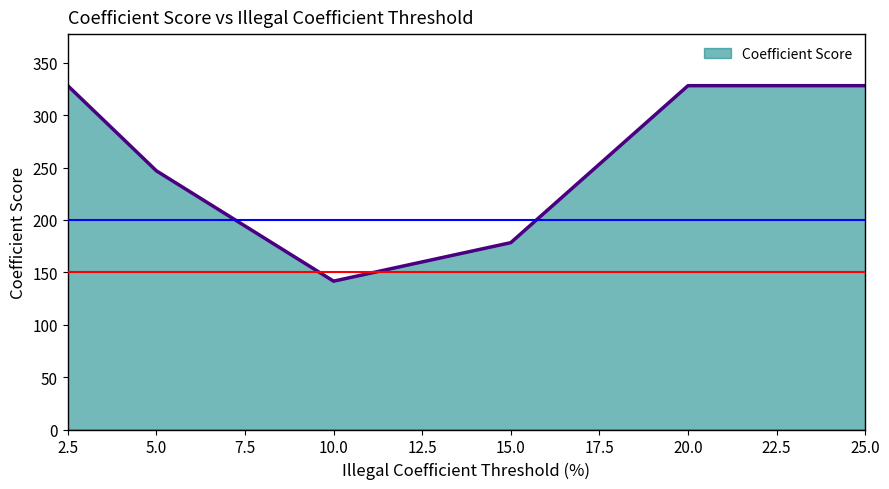

What is the change in value from 5.0 to 20.0?

+81.3